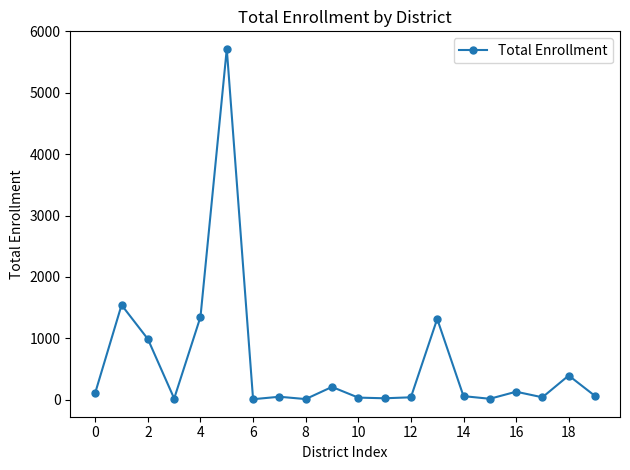

What is the sum of all values?

12132